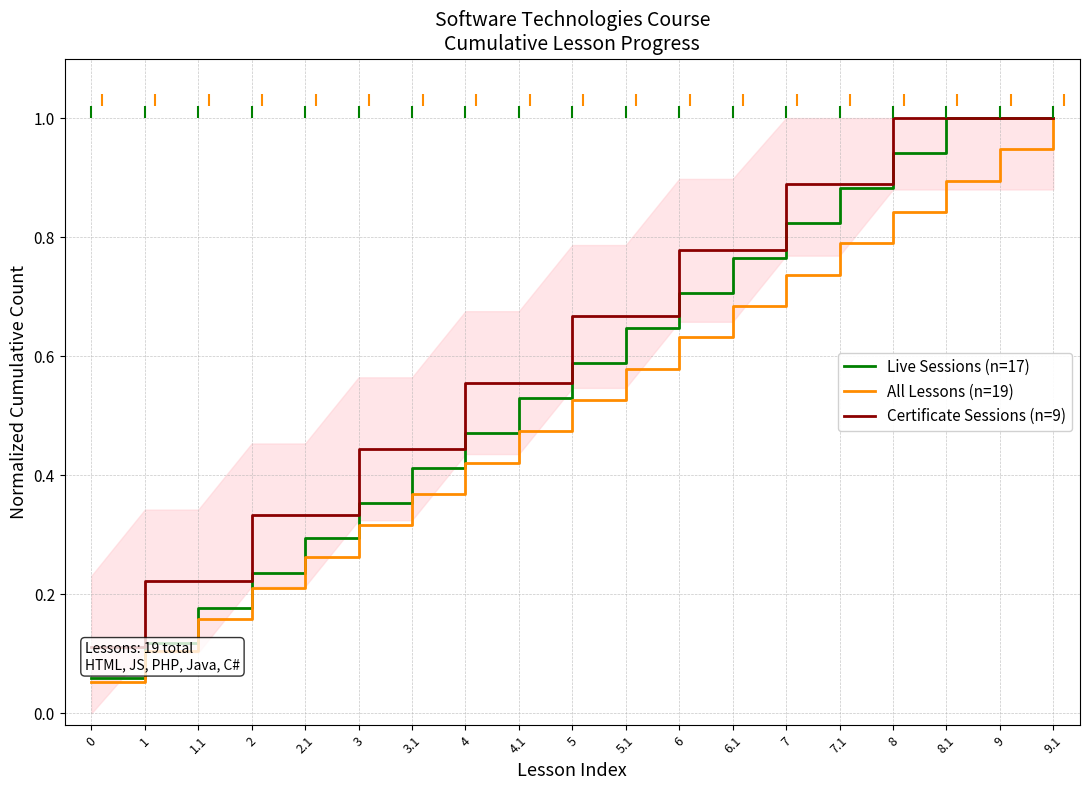

What is the total value across all series at 1.1?

0.6